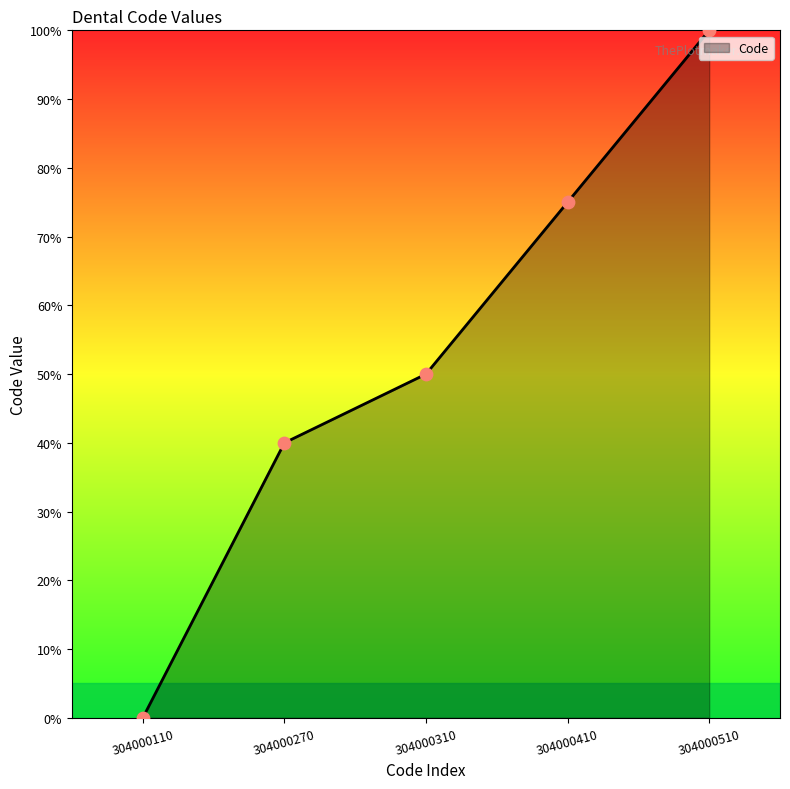

Which has a higher value, 304000110 or 304000270?

304000270